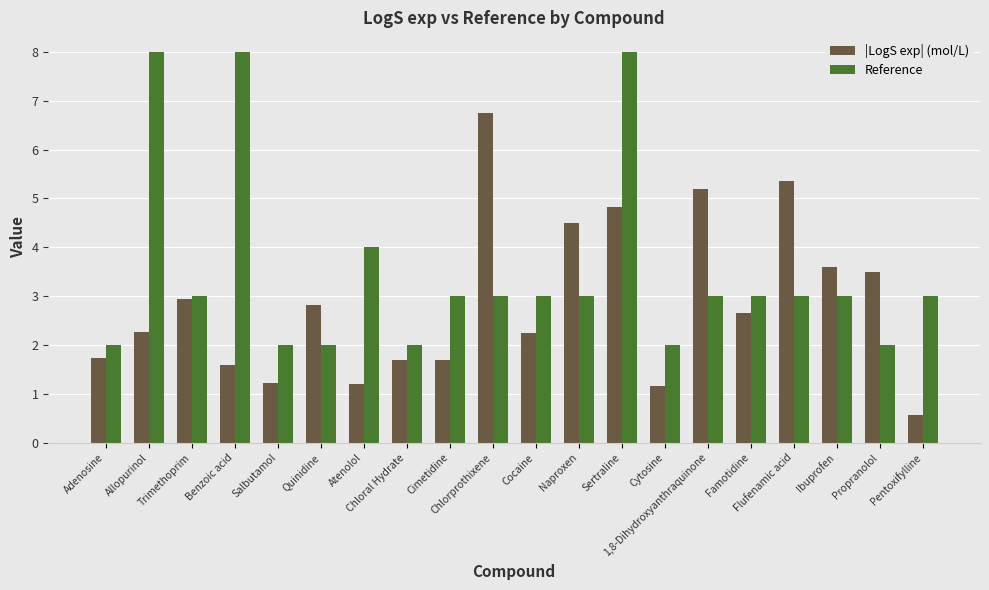

List the series in order of their overall mean, lowest first.

|LogS exp| (mol/L), Reference